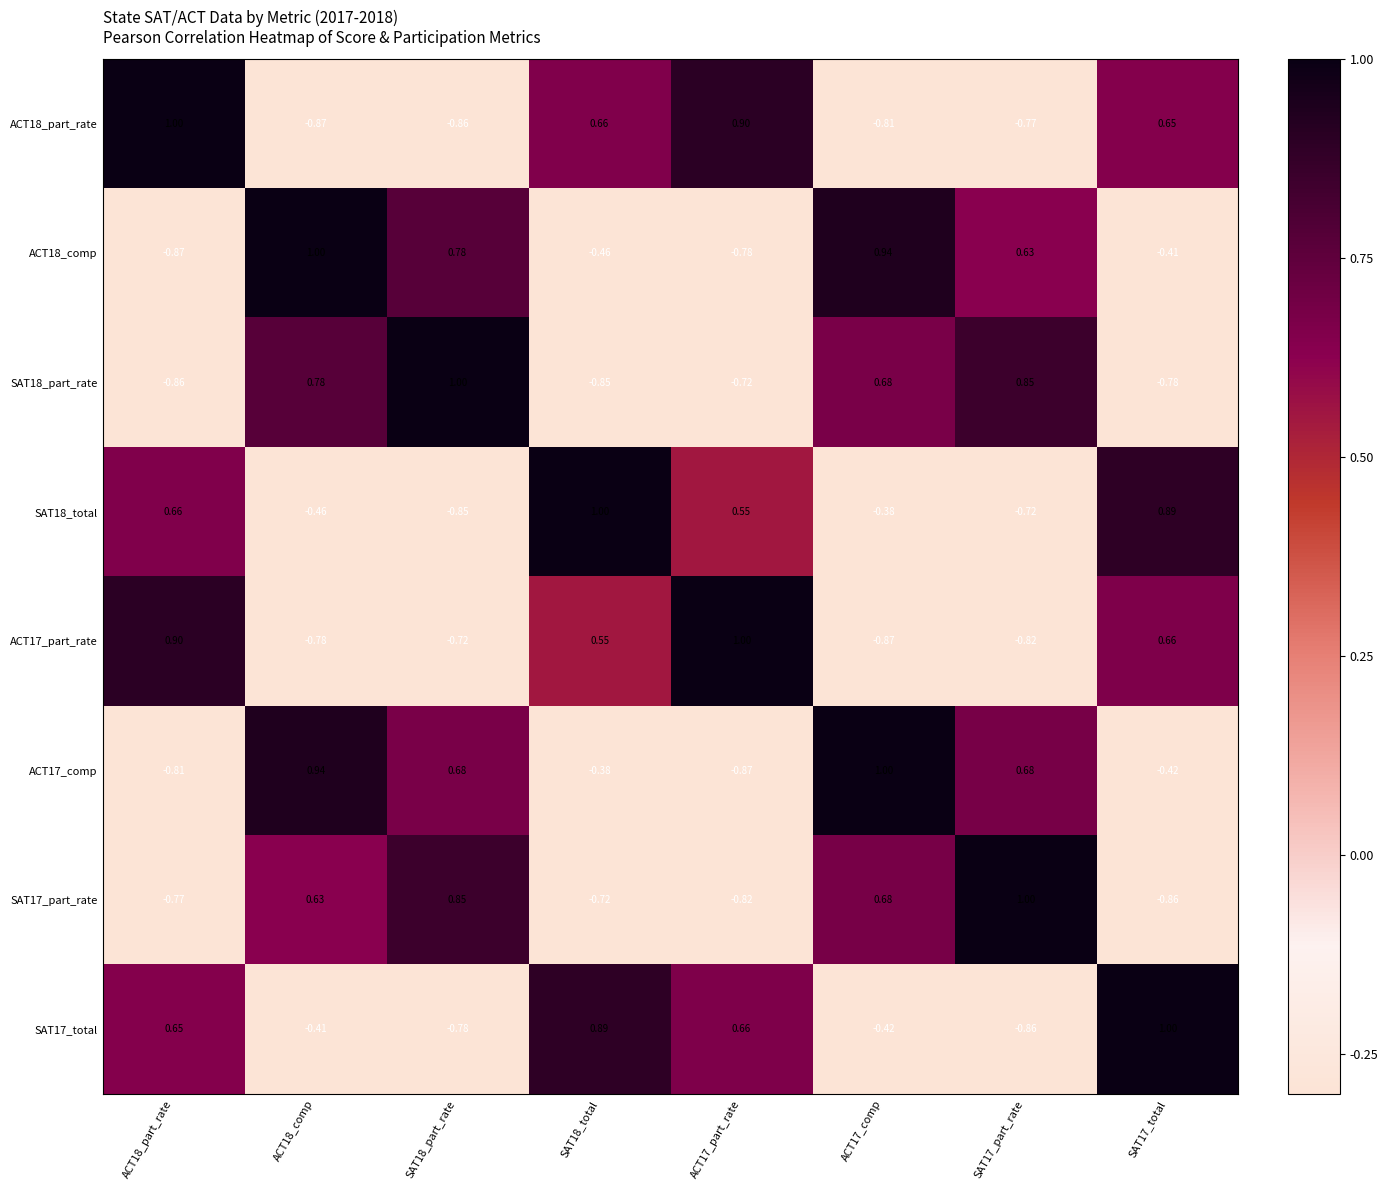

How many values in ACT17_comp are above zero?

4